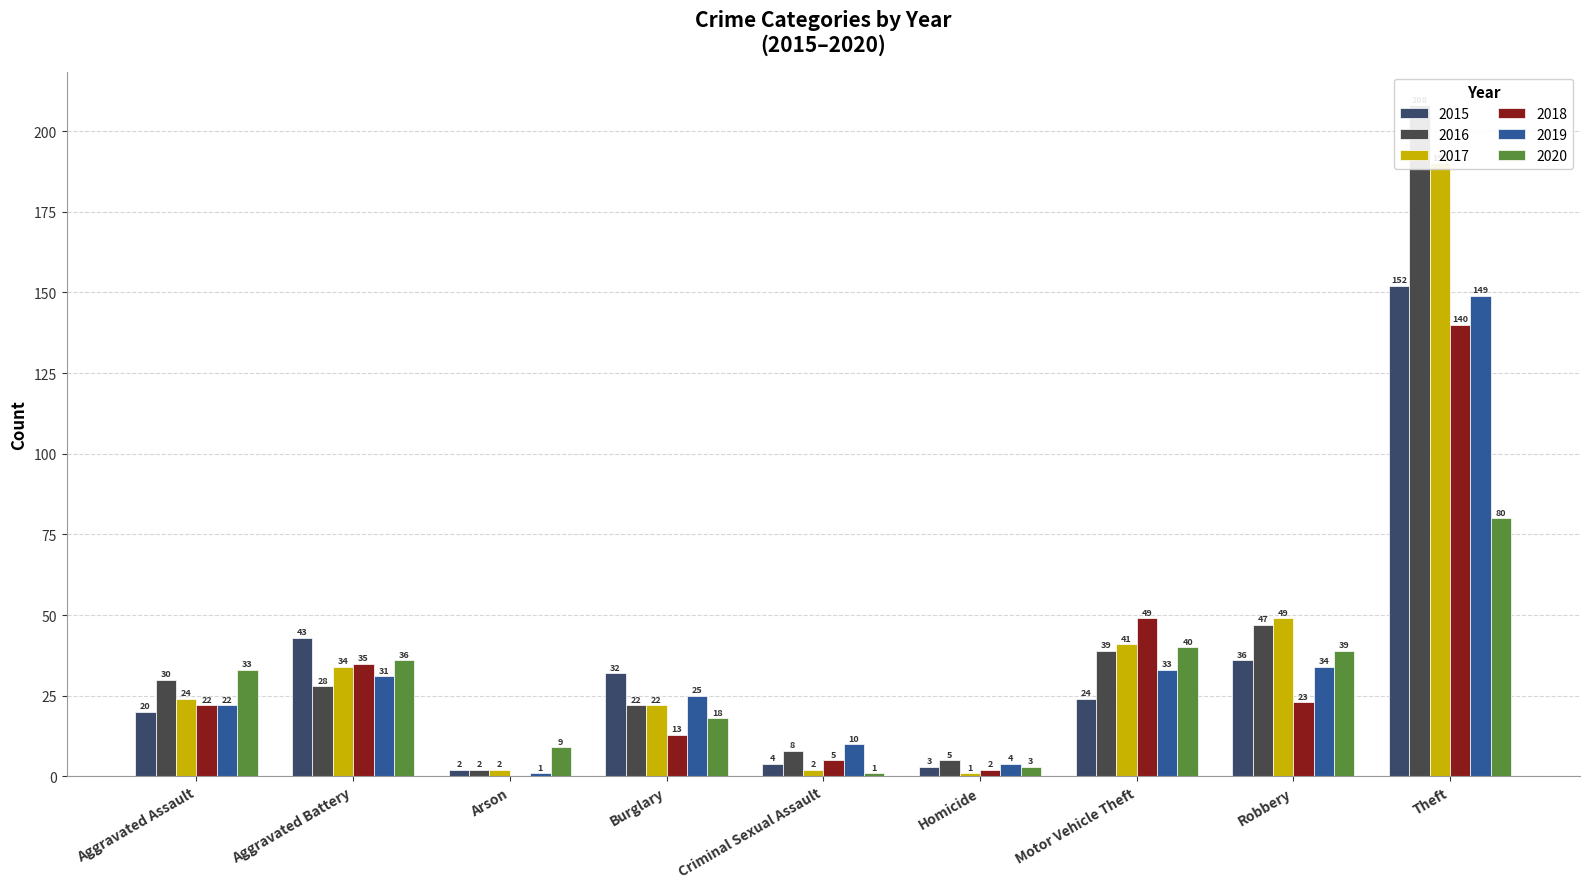

Which series has the largest range (max minus min)?

2016